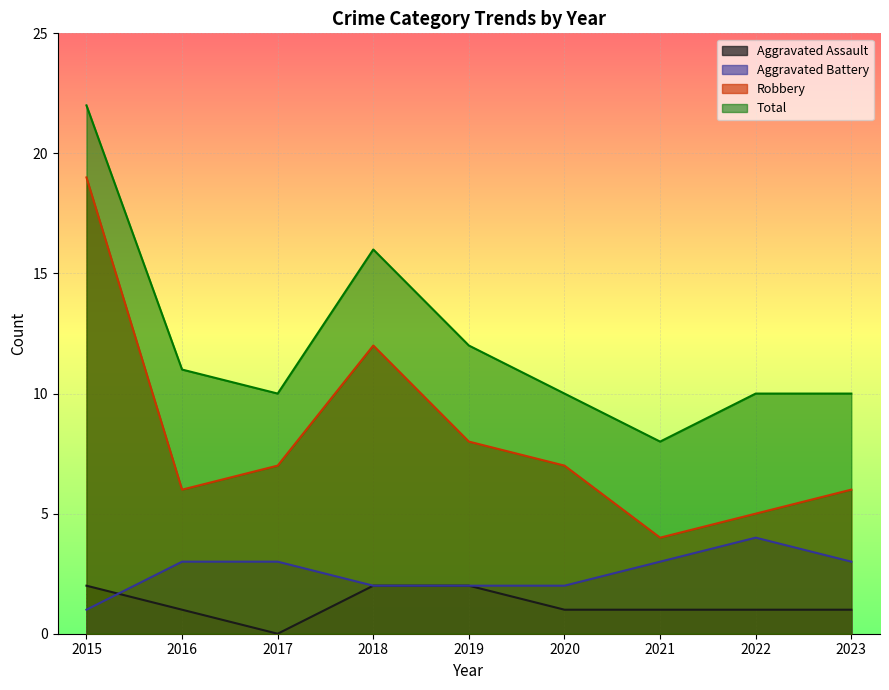

Reading left to right, what are all the values shown in this chart?

Aggravated Assault: 2015=2	2016=1	2017=0	2018=2	2019=2	2020=1	2021=1	2022=1	2023=1
Aggravated Battery: 2015=1	2016=3	2017=3	2018=2	2019=2	2020=2	2021=3	2022=4	2023=3
Robbery: 2015=19	2016=6	2017=7	2018=12	2019=8	2020=7	2021=4	2022=5	2023=6
Total: 2015=22	2016=11	2017=10	2018=16	2019=12	2020=10	2021=8	2022=10	2023=10